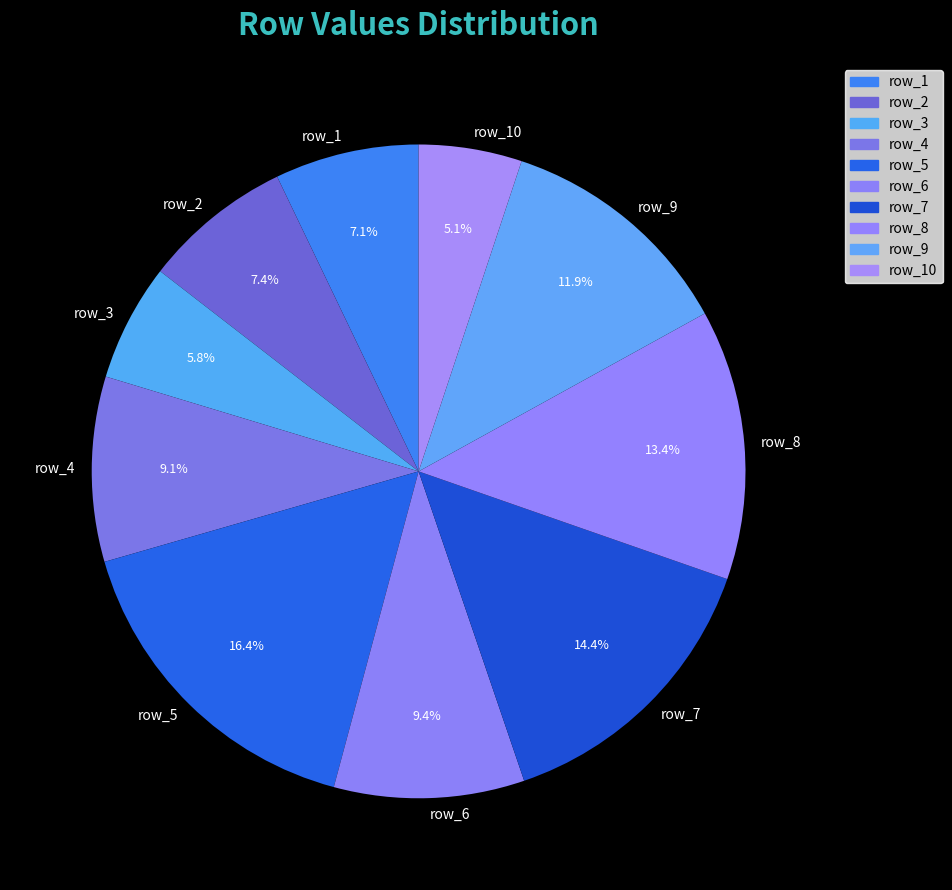

Is there any slice that represents more than half of the pie?

No